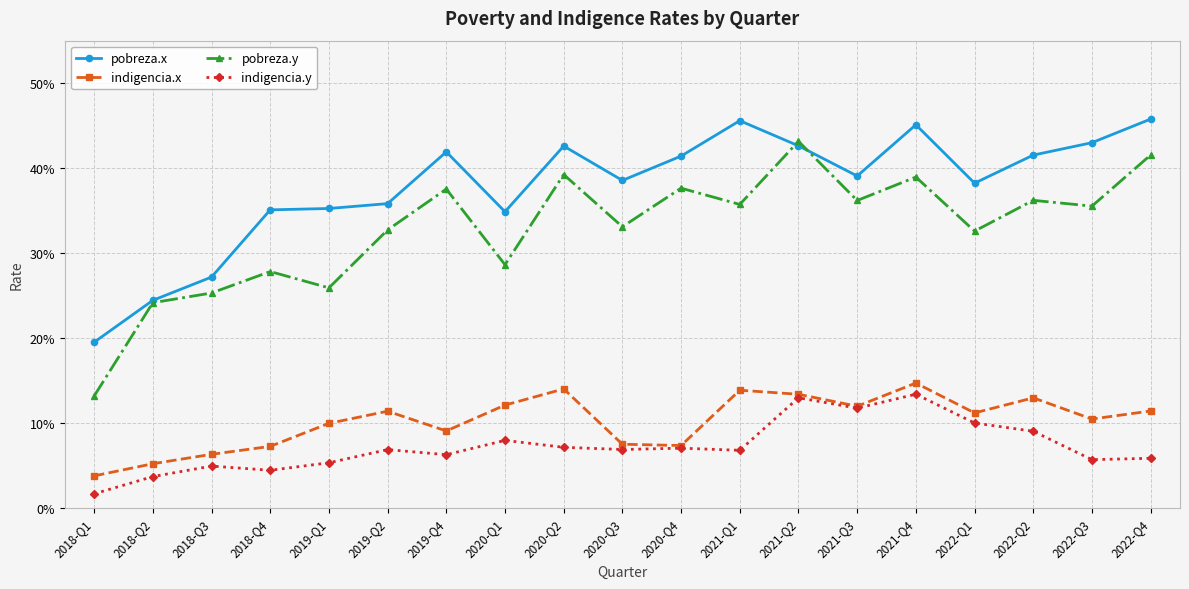

The value of indigencia.x at 2022-Q4 is 0.2. True or false?

False